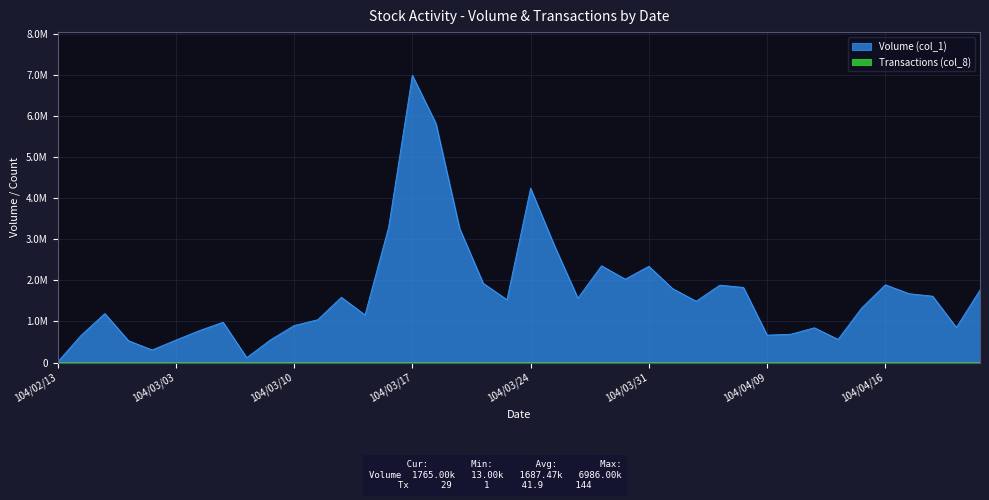

What is the difference between the second highest and minimum values in the Volume (col_1) series?

5799000